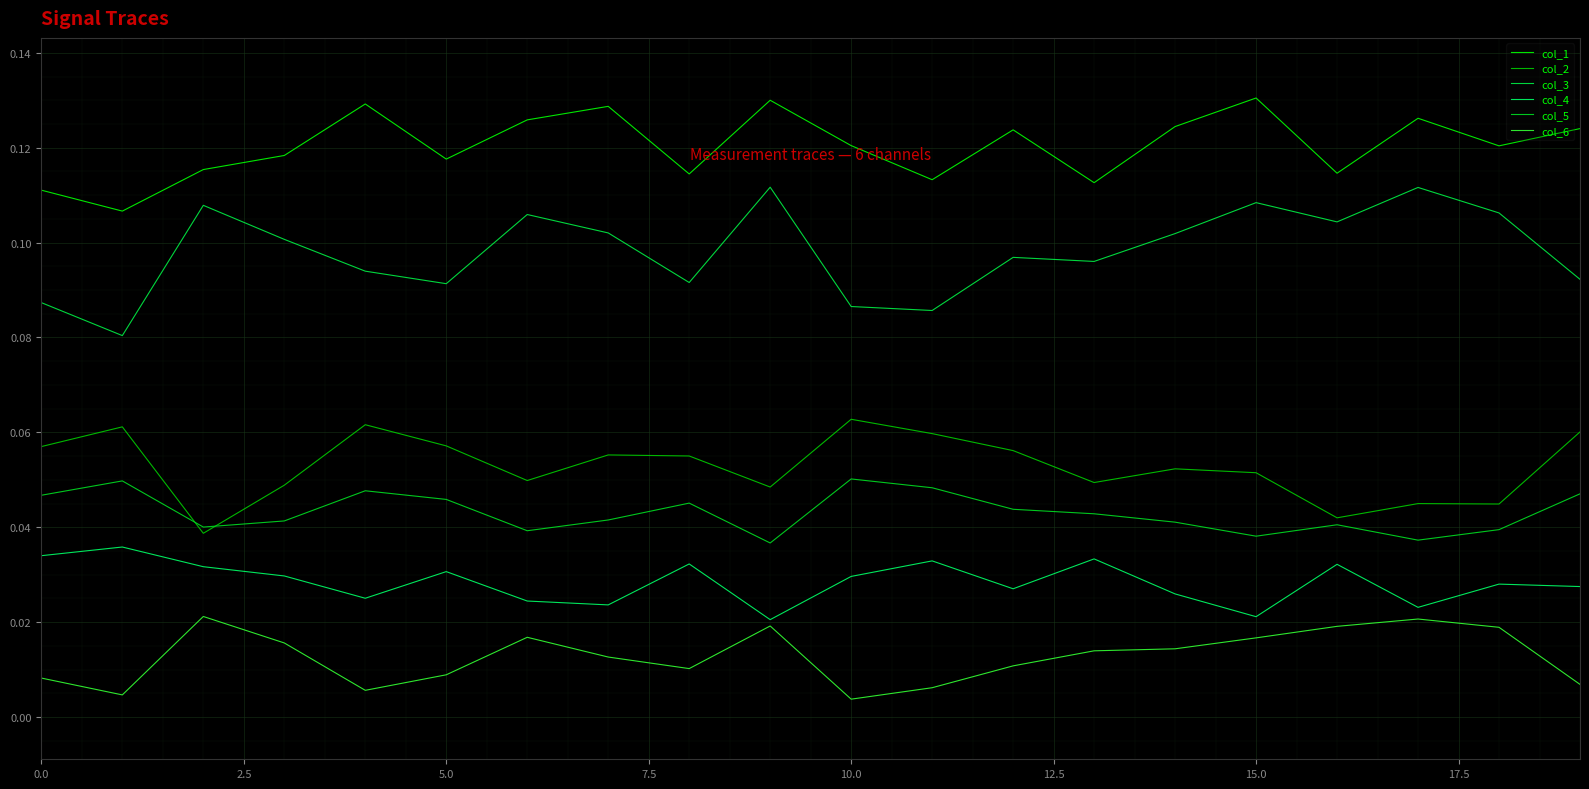

What are all the series names shown in the legend?

col_1, col_2, col_3, col_4, col_5, col_6